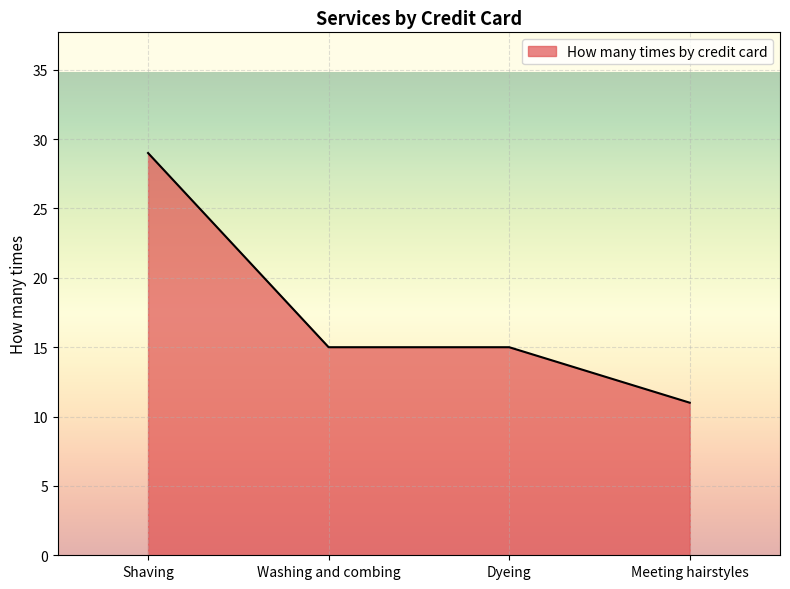

At which label does the data first exceed 15?

Shaving